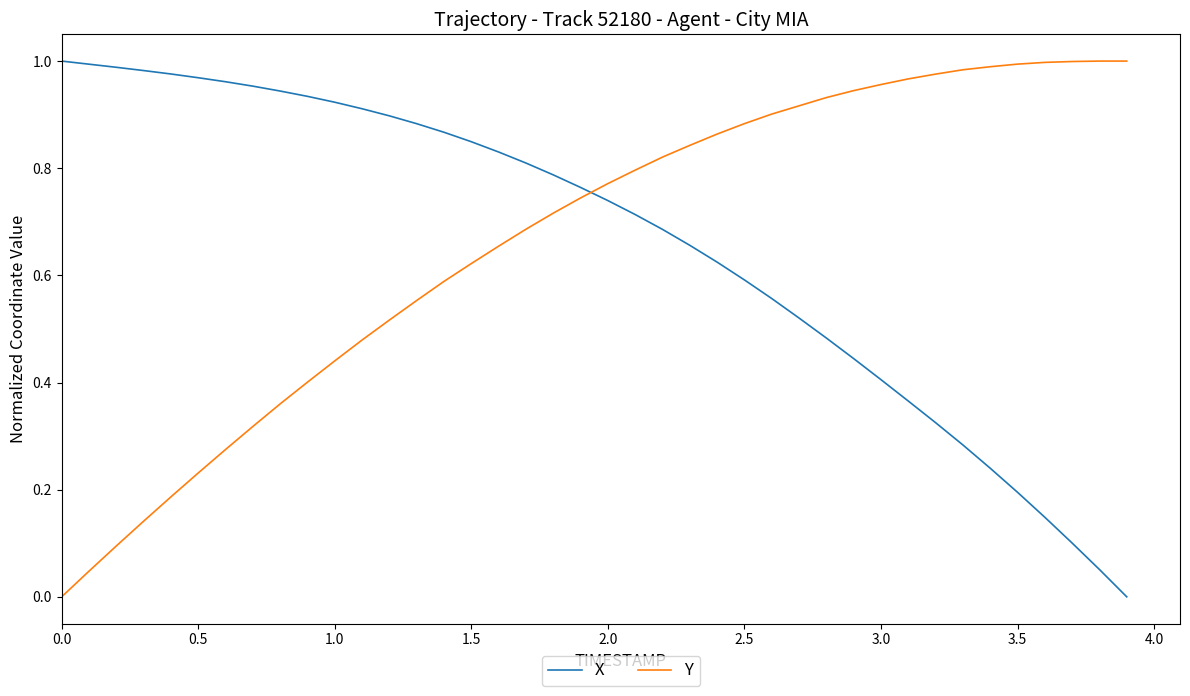

True or false: X and Y intersect in this chart.

True